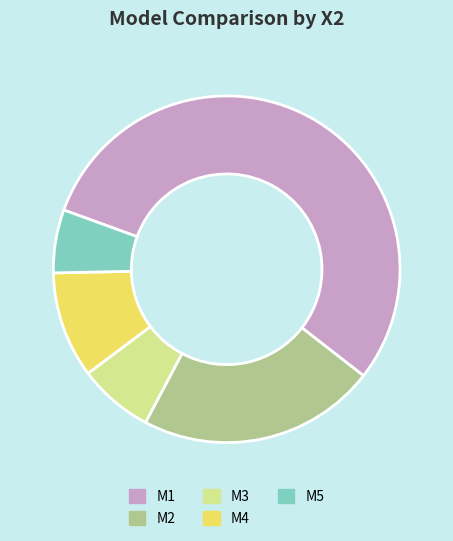

Does M1 represent more than half of the total?

Yes